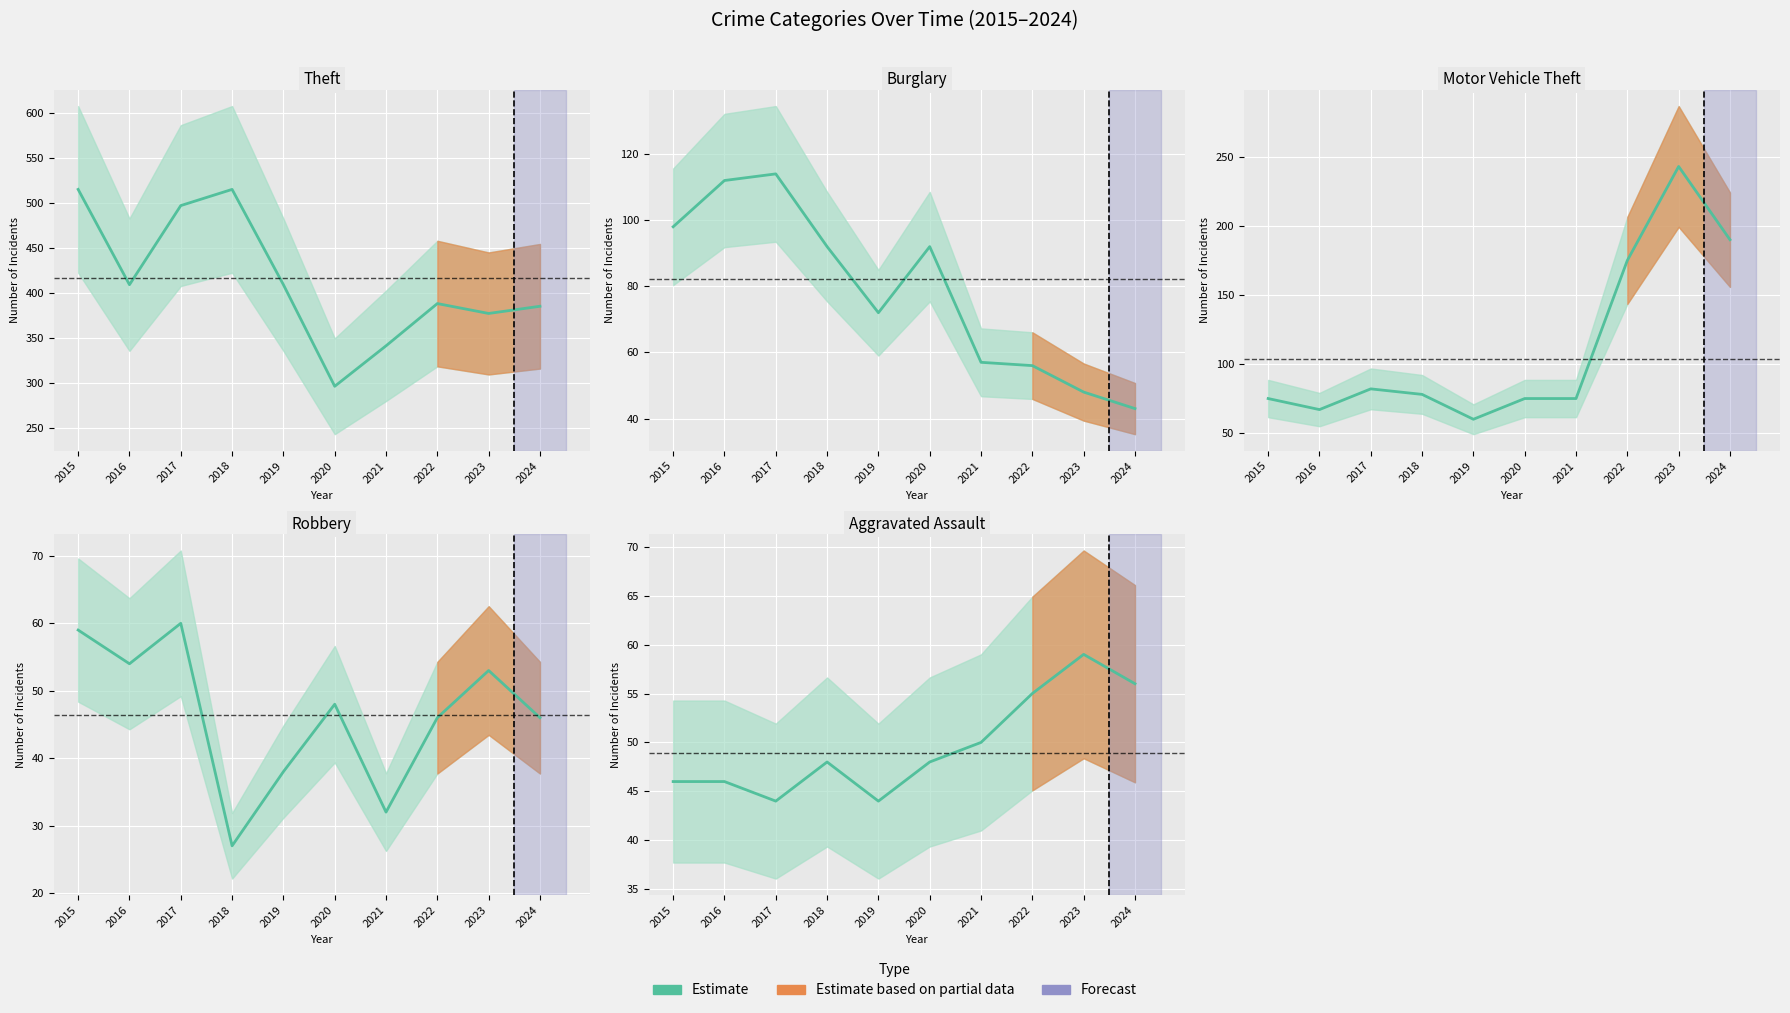

List the labels in order of value, largest first.

2023, 2024, 2022, 2021, 2018, 2020, 2015, 2016, 2017, 2019